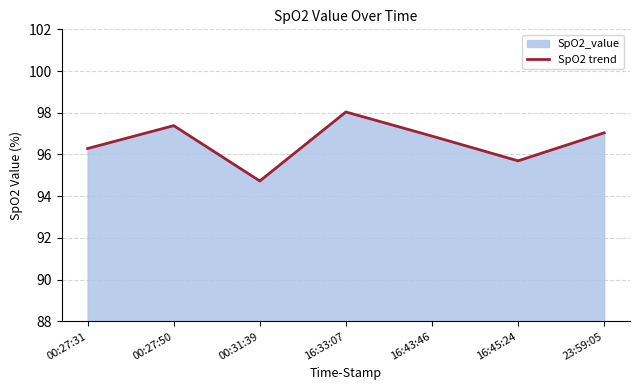

How many points are lower than both their immediate neighbors (excluding endpoints)?

2